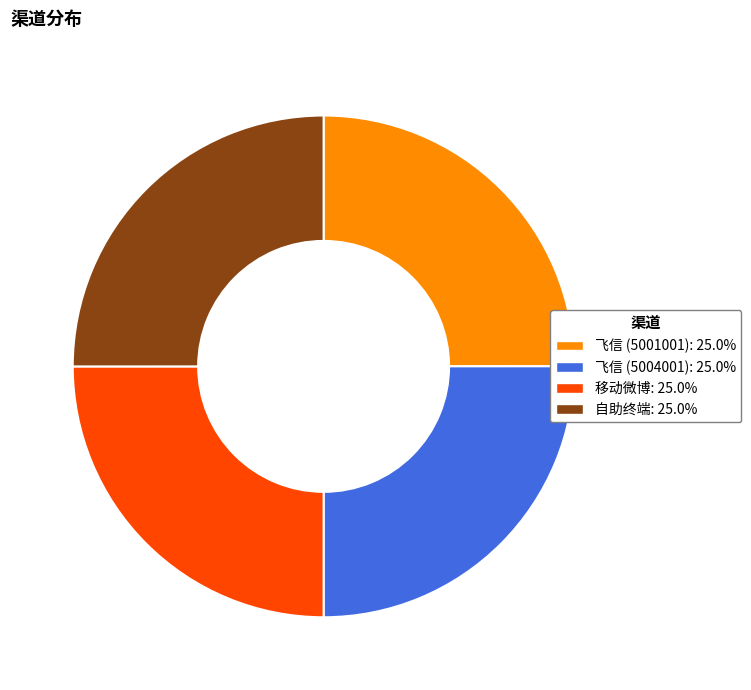

Is there a majority slice in this chart?

No